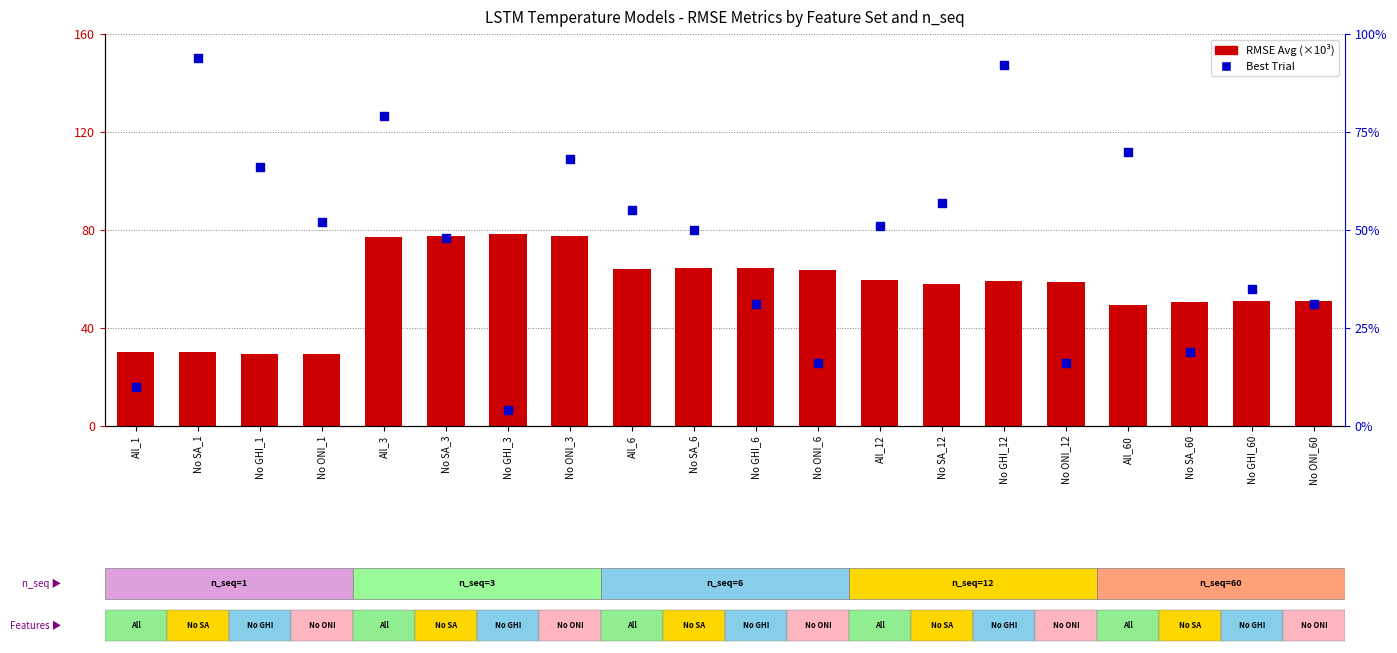

Is the value of Best Trial at No ONI_3 greater than the value of RMSE Avg (×10³) at No GHI_3?

No